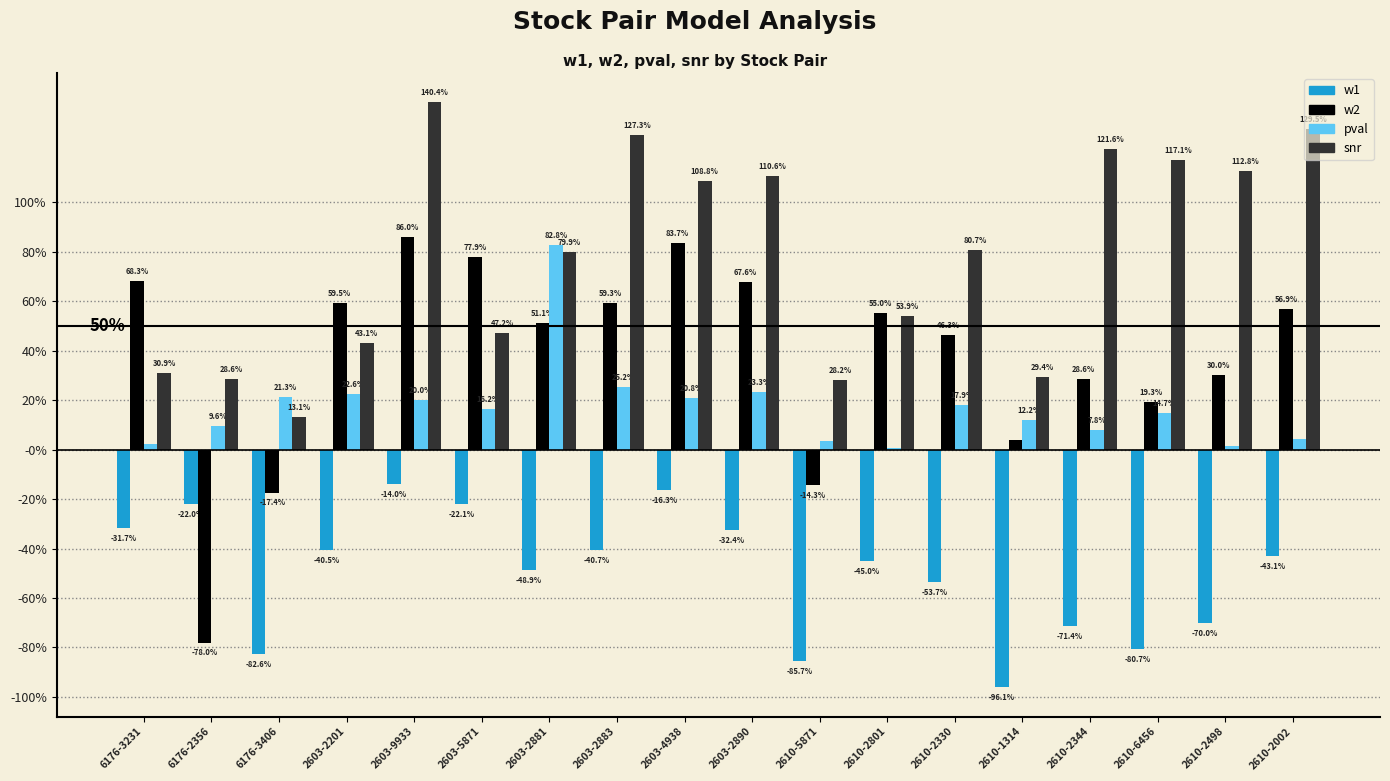

What are all the series names shown in the legend?

w1, w2, pval, snr